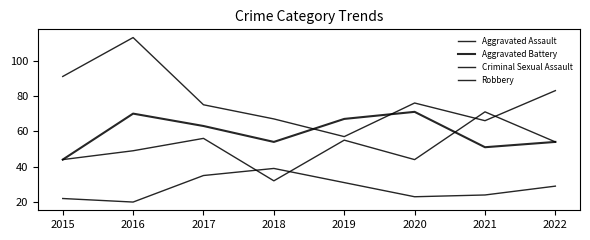

Which series ends up on top after the final intersection of Robbery and Aggravated Assault?

Robbery